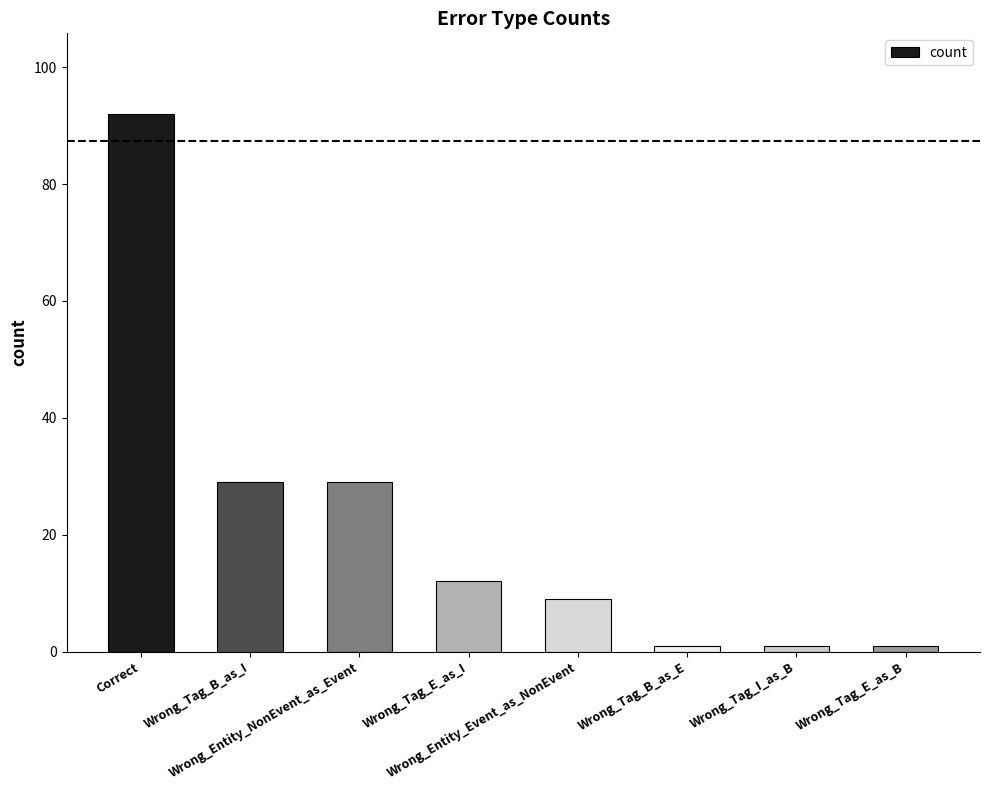

True or false: the data shows 1 at Wrong_Tag_E_as_B.

True